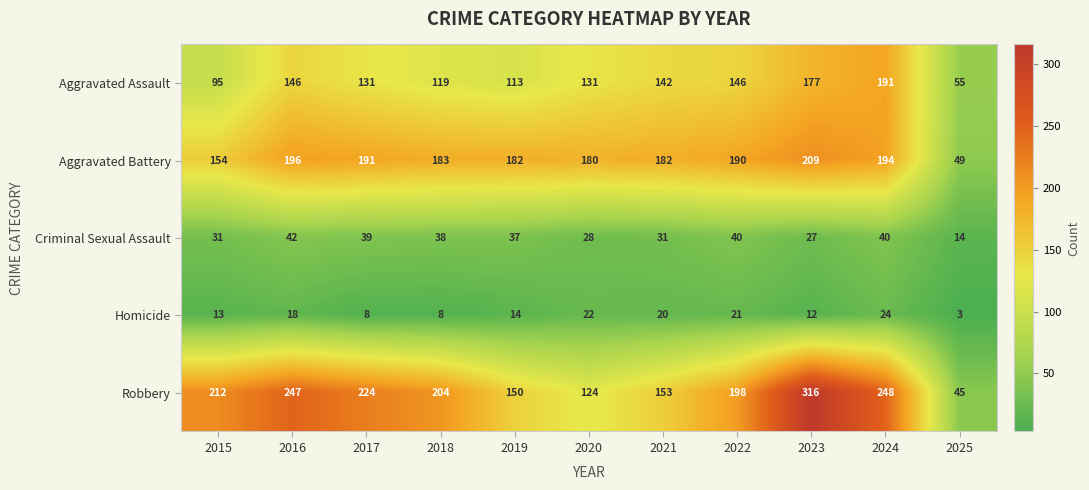

The Robbery series shows 248 at 2024. True or false?

True